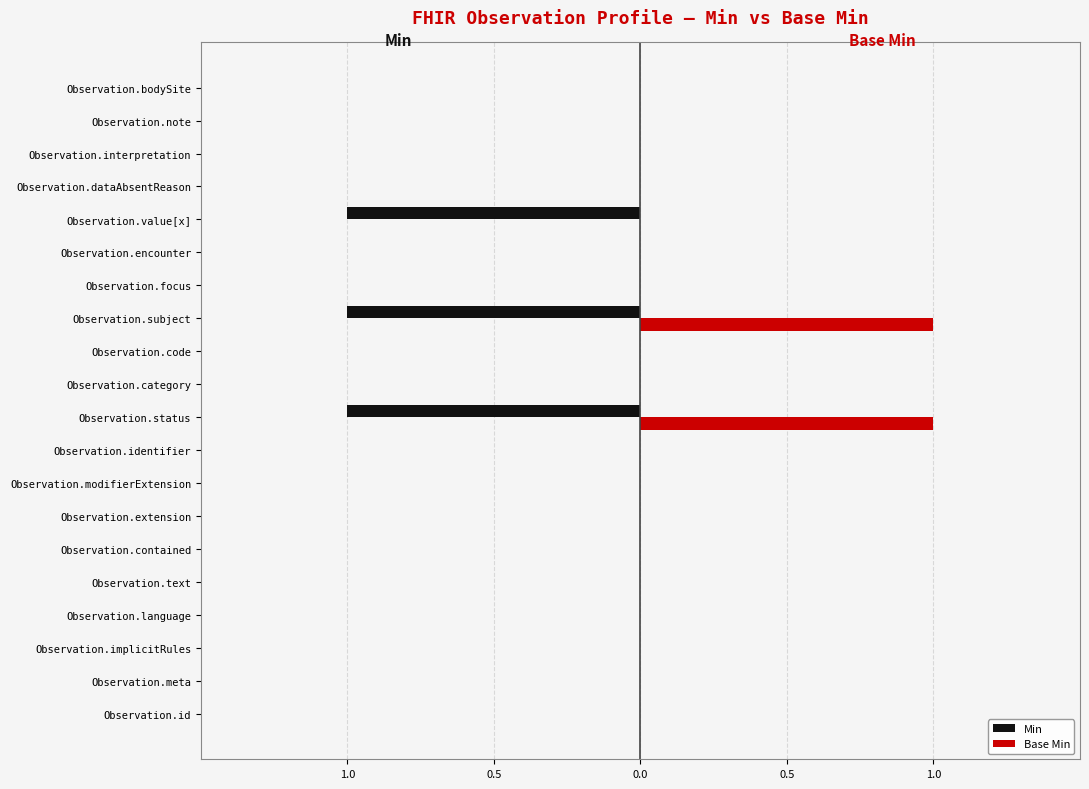

Rank the series by their average value, from highest to lowest.

Base Min, Min